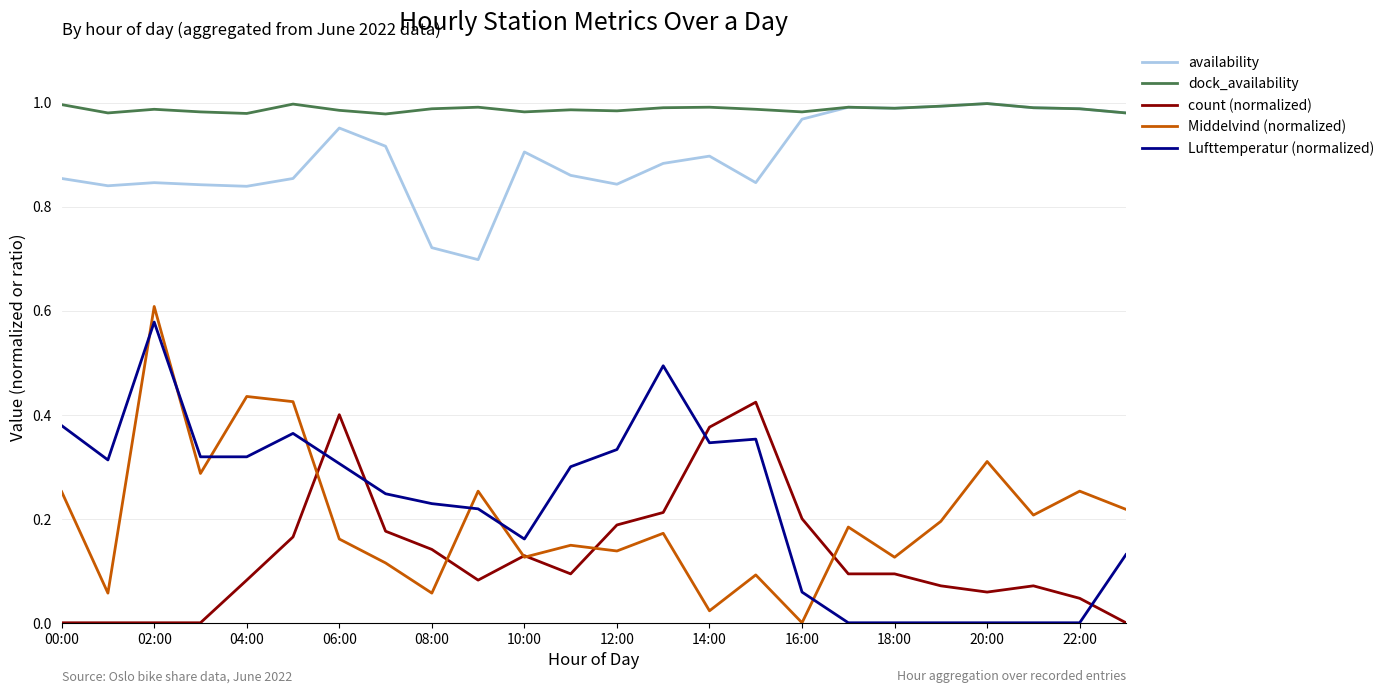

Which series has the largest total across all categories?

dock_availability